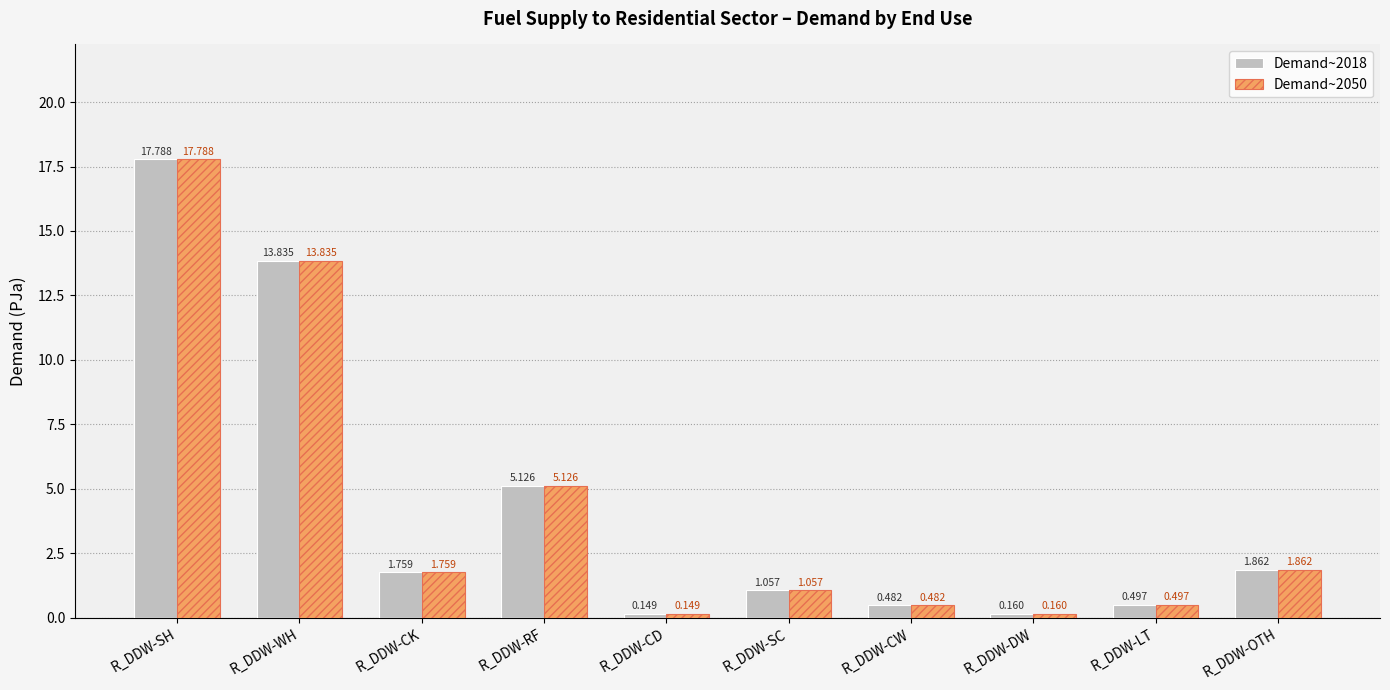

List the labels in order of Demand~2018 value, smallest first.

R_DDW-CD, R_DDW-DW, R_DDW-CW, R_DDW-LT, R_DDW-SC, R_DDW-CK, R_DDW-OTH, R_DDW-RF, R_DDW-WH, R_DDW-SH